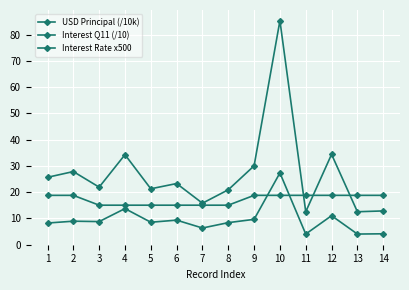

True or false: Interest Q11 (/10) and USD Principal (/10k) intersect in this chart.

False